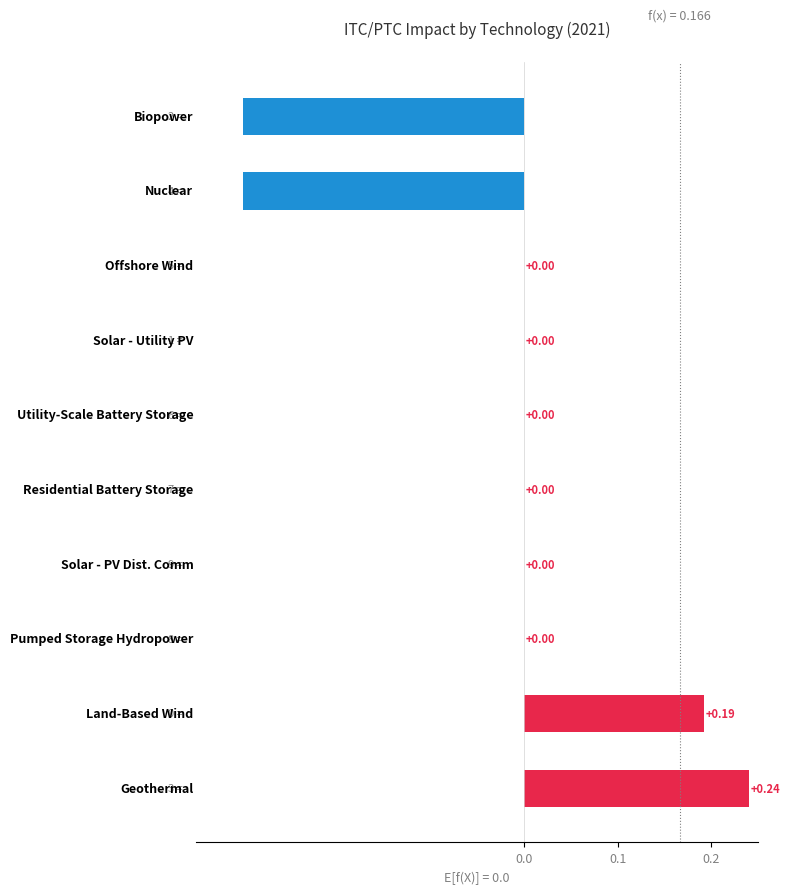

Count the number of categories in the chart.

10